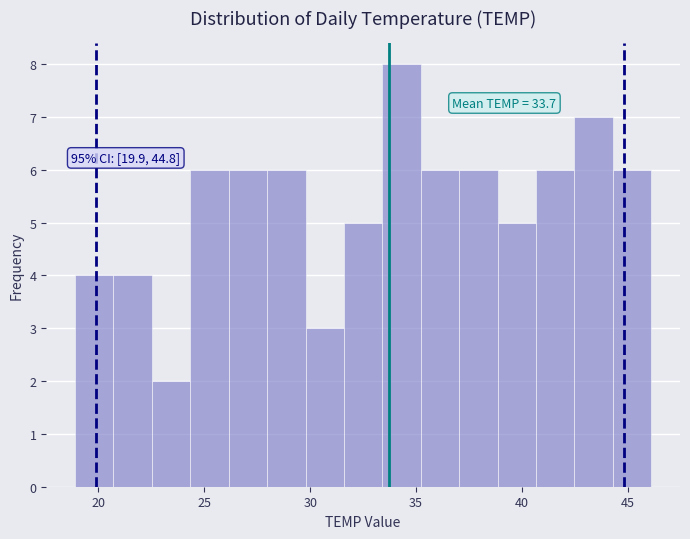

Around what value on the x-axis is the tallest bar? Give the approximate position of its centre, as read against the axis.

34.5